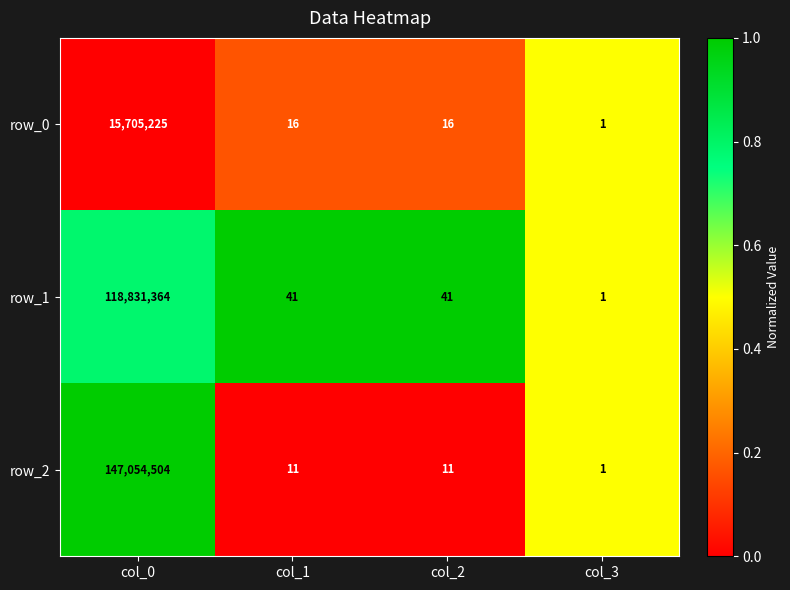

Rank the series by their average value, from lowest to highest.

row_0, row_1, row_2